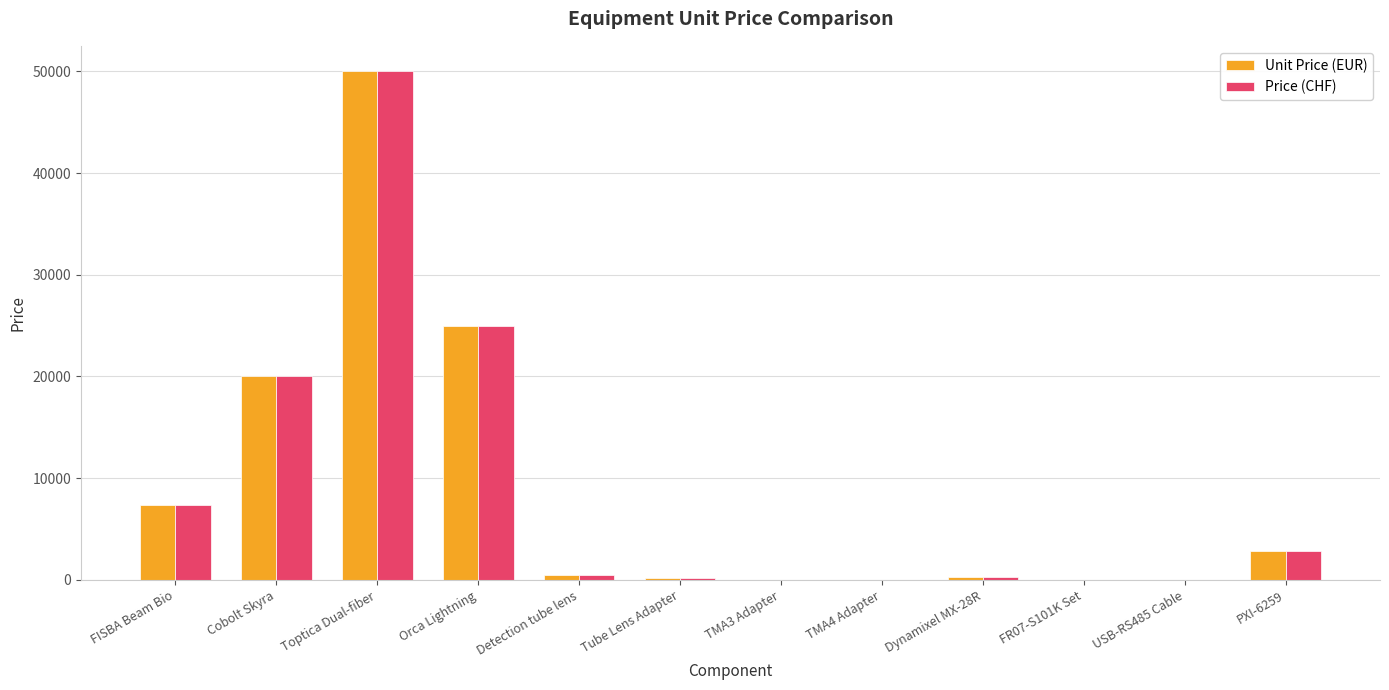

At which category is the sum across all series the highest?

Toptica Dual-fiber